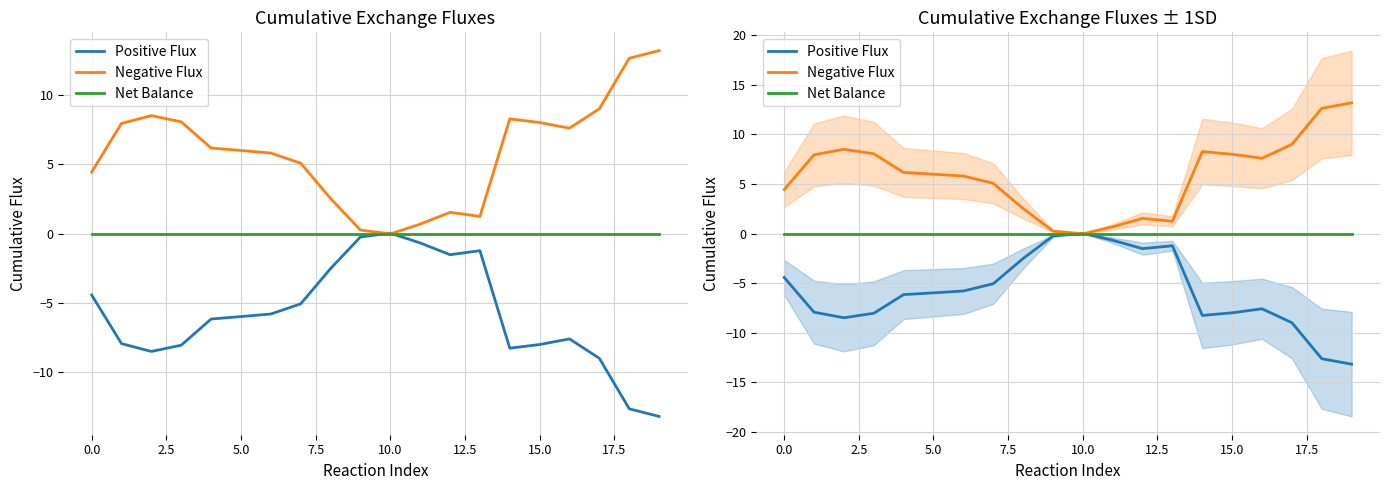

How many lines are shown in the chart?

3